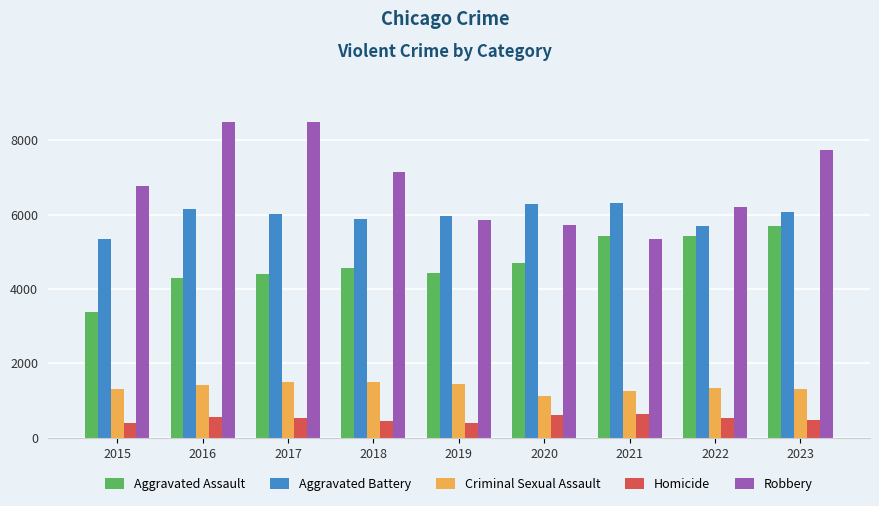

Which series changed the most between 2015 and 2023?

Aggravated Assault